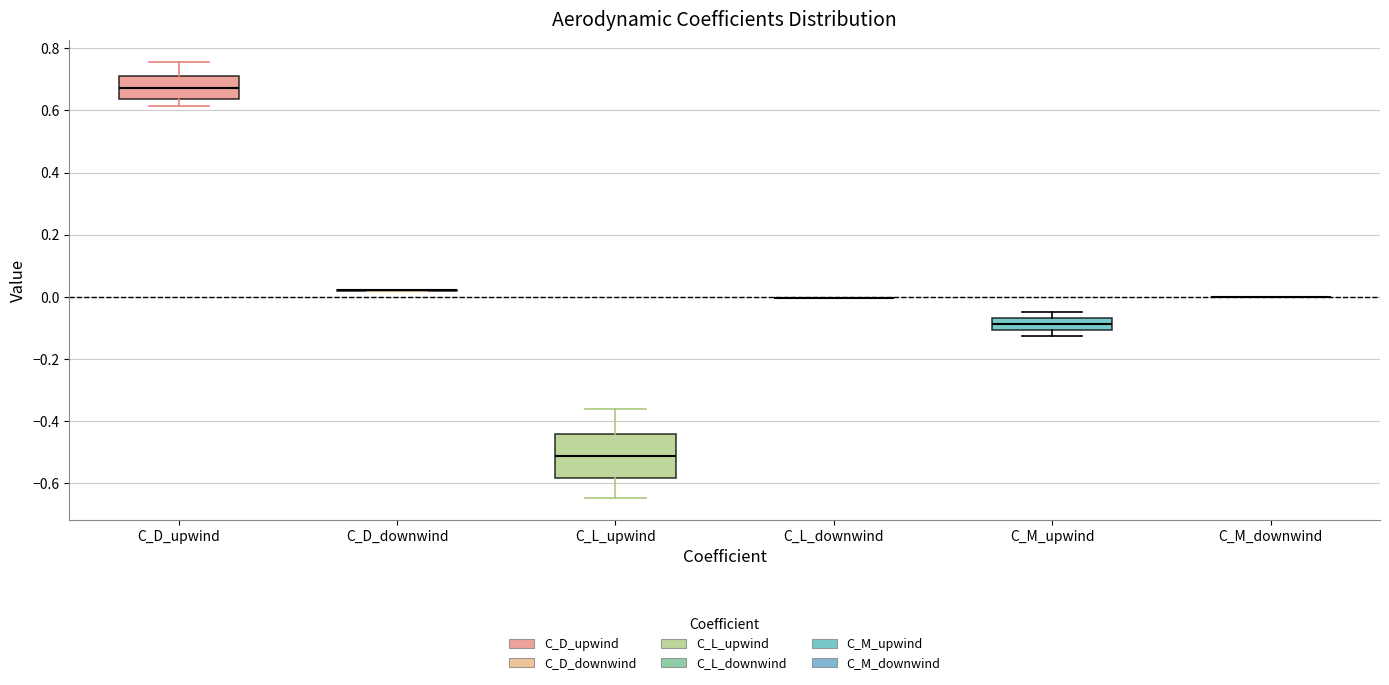

Where is the lower edge of the box for C_M_upwind on the y-axis? The values are not printed on the chart, so give them approximately, as read against the axis.

-0.10